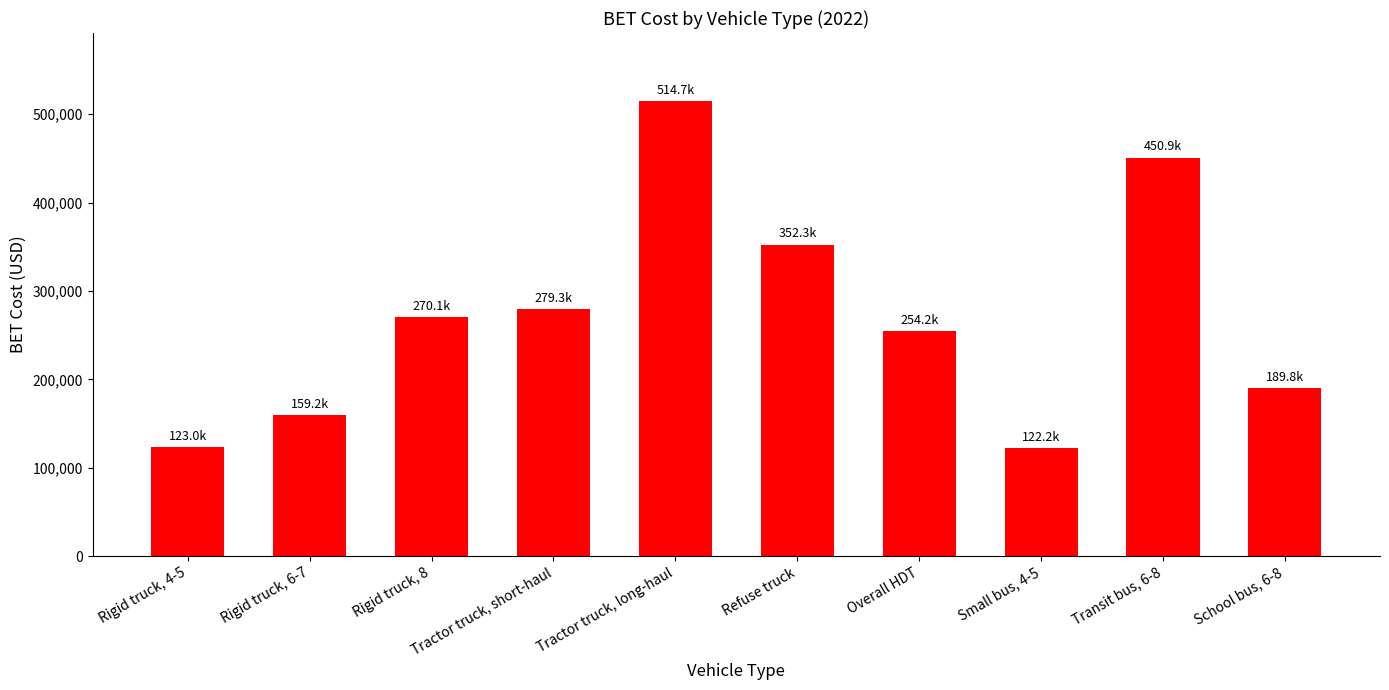

Is it true that the value at Overall HDT is 254244.3?

True